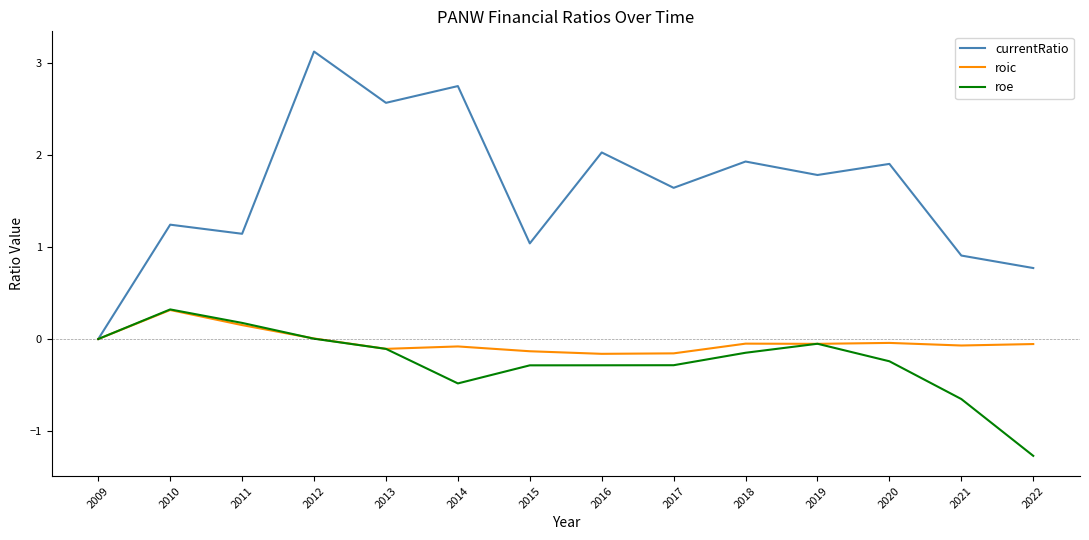

What is the total value across all series at 2011?

1.5